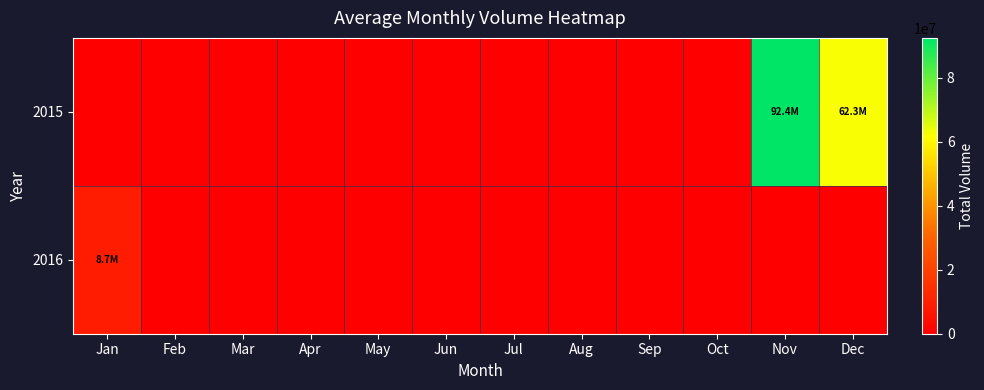

Reading right to left, list all the values displayed in this chart.

2015: Dec=62266317	Nov=92427287	Oct=0	Sep=0	Aug=0	Jul=0	Jun=0	May=0	Apr=0	Mar=0	Feb=0	Jan=0
2016: Dec=0	Nov=0	Oct=0	Sep=0	Aug=0	Jul=0	Jun=0	May=0	Apr=0	Mar=0	Feb=0	Jan=8730301